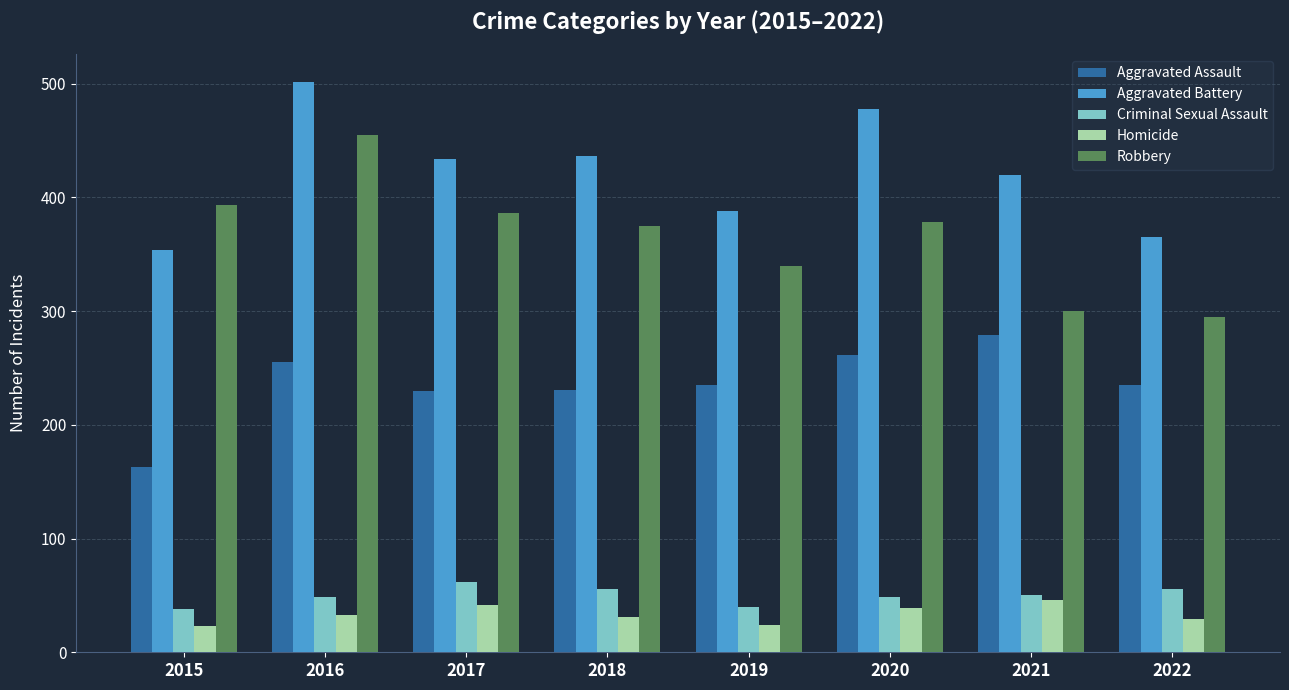

How many series are shown in this chart?

5